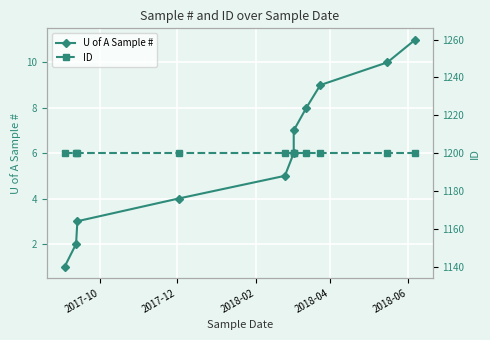

What position from the left is 2017-10?

1